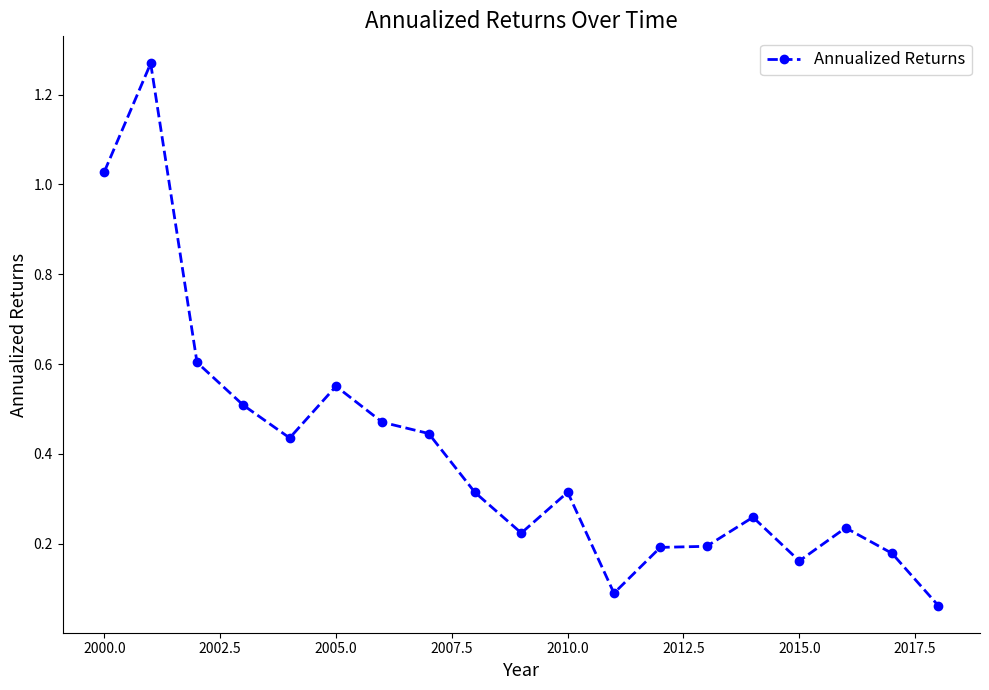

What is the sum of all values?

7.5